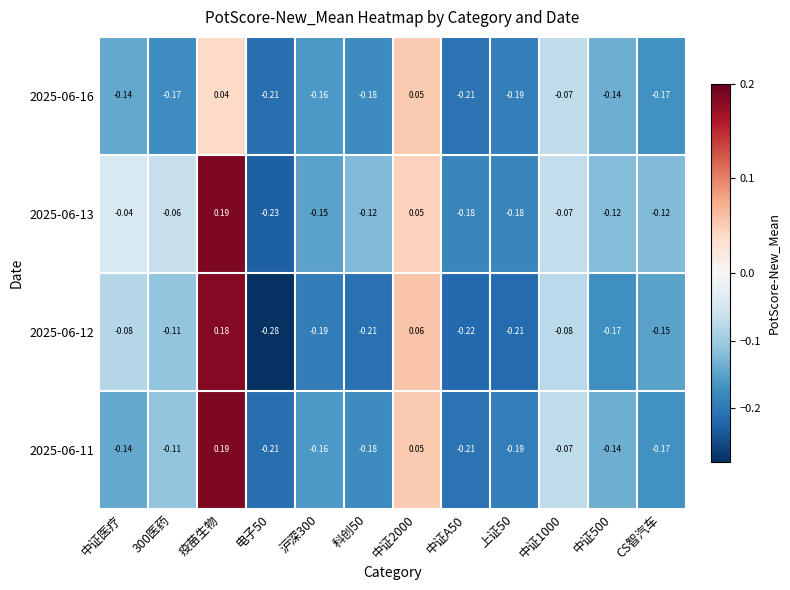

How many negative values does the 2025-06-16 series have?

10